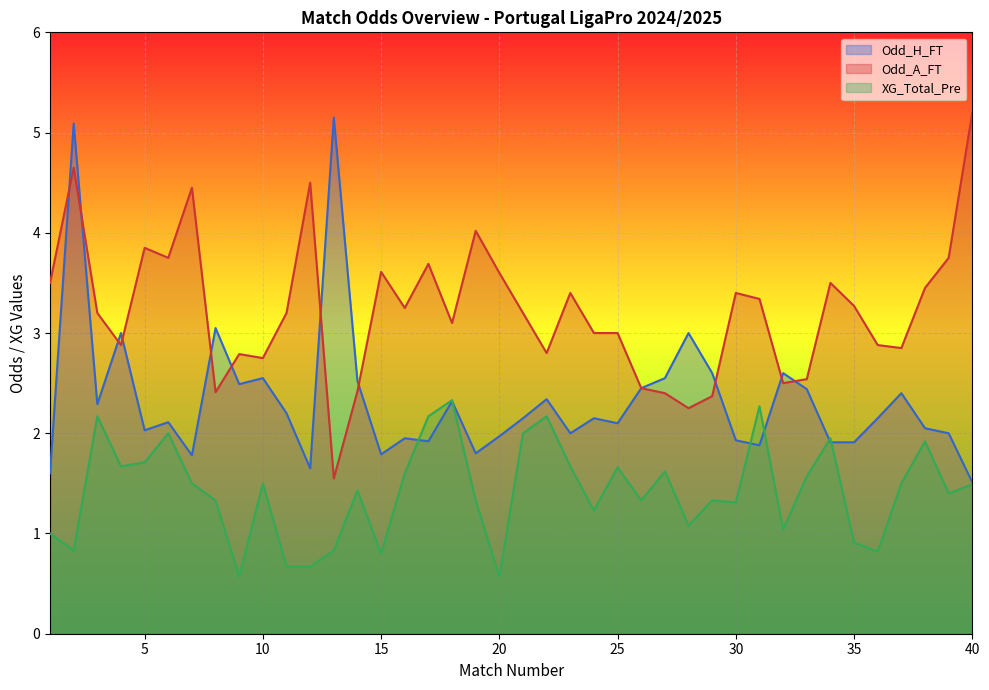

Rank the series at 39 from lowest to highest value.

XG_Total_Pre, Odd_H_FT, Odd_A_FT